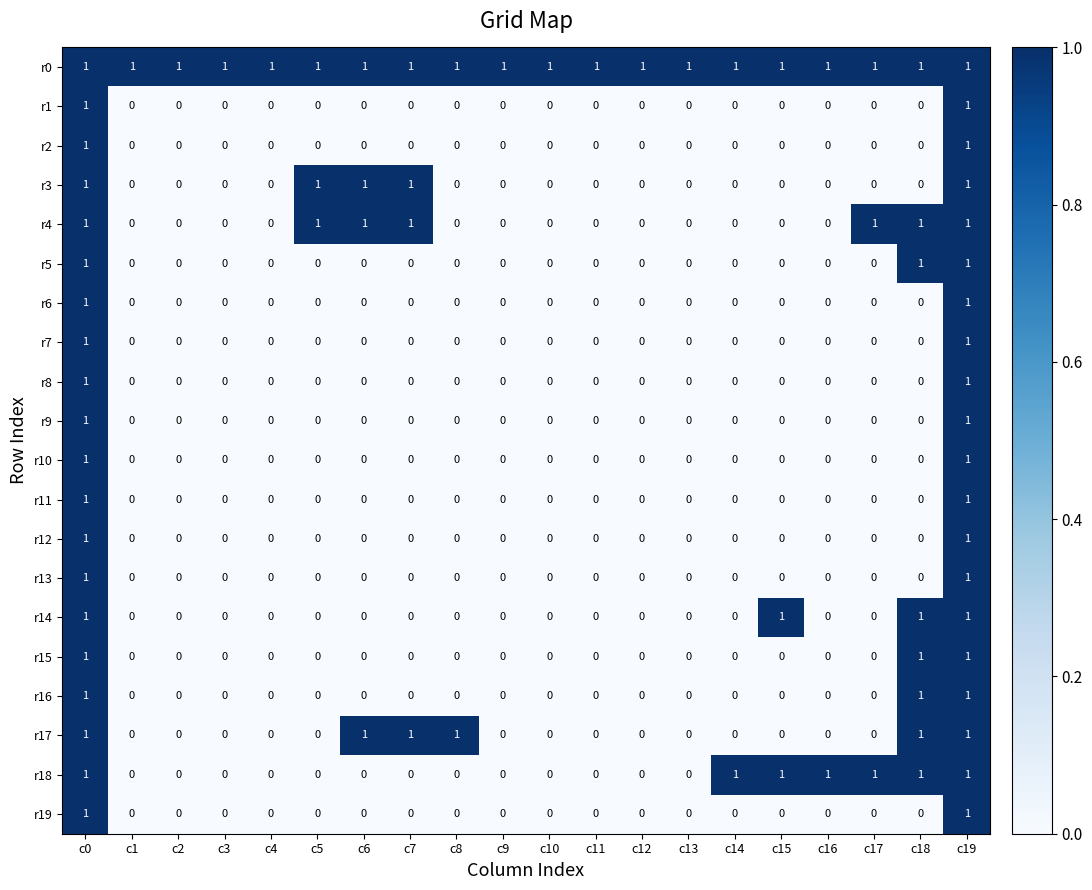

At how many categories does at least one series exceed 0?

20